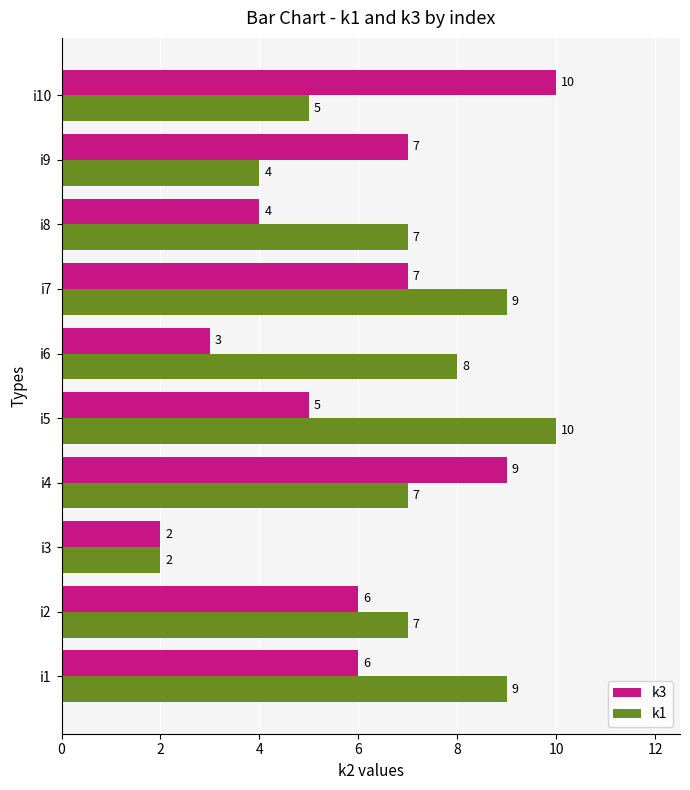

The value of k1 at i3 is 2. True or false?

True